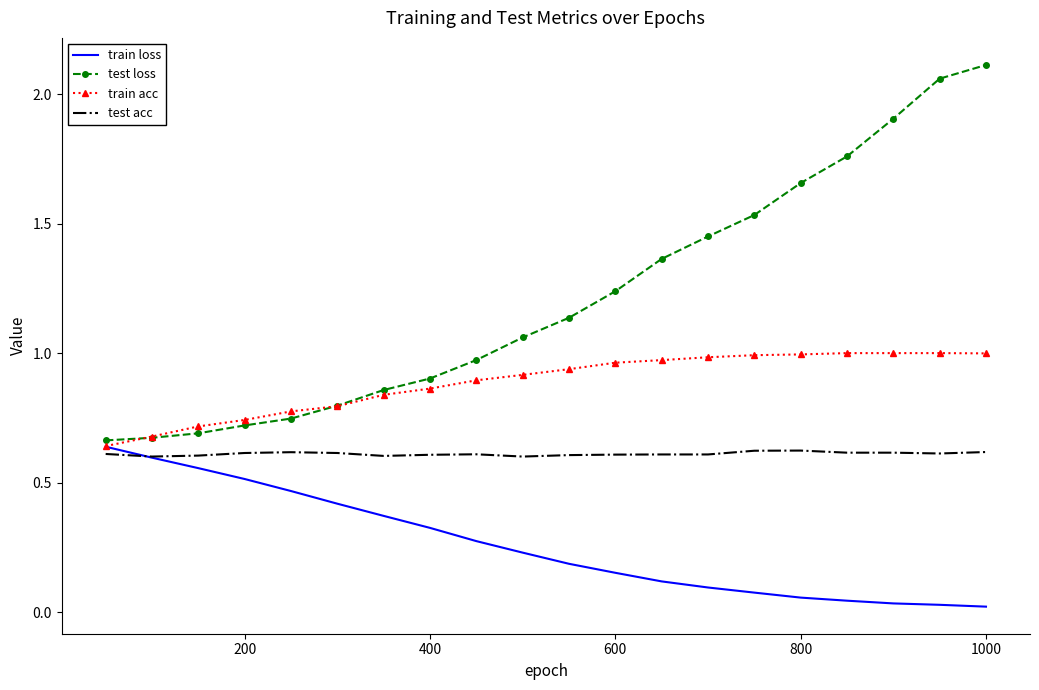

Which series has the widest spread of values?

test loss